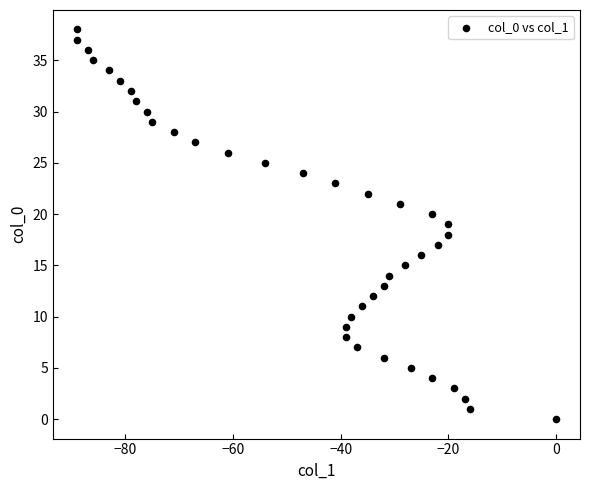

What is the range of X values (max minus min)?

89